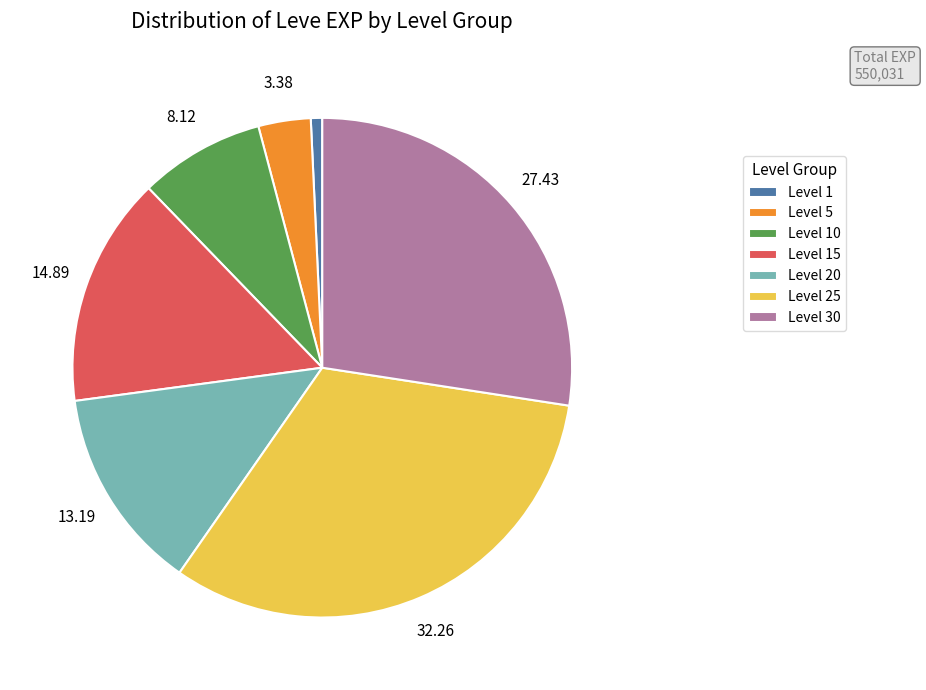

Rank the categories by value from lowest to highest.

Level 1, Level 5, Level 10, Level 20, Level 15, Level 30, Level 25